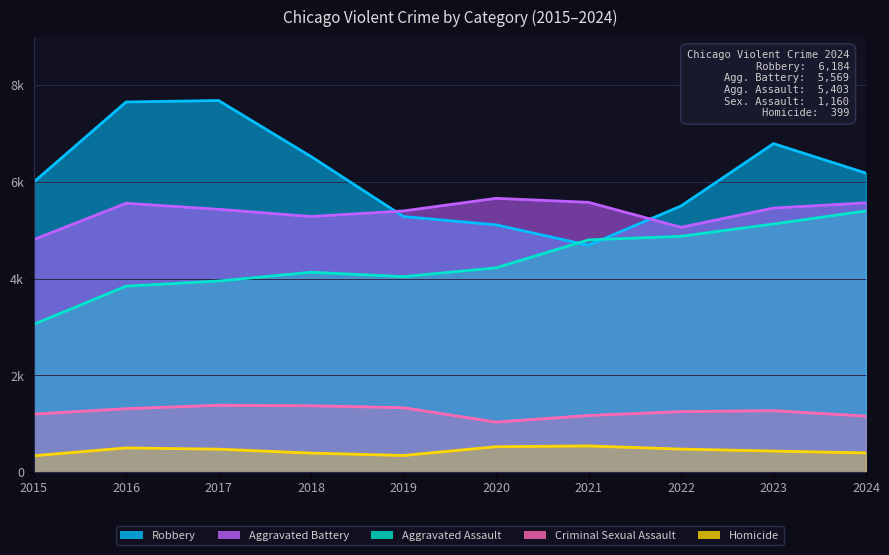

The value of Aggravated Assault at 2016 is 3847. True or false?

True